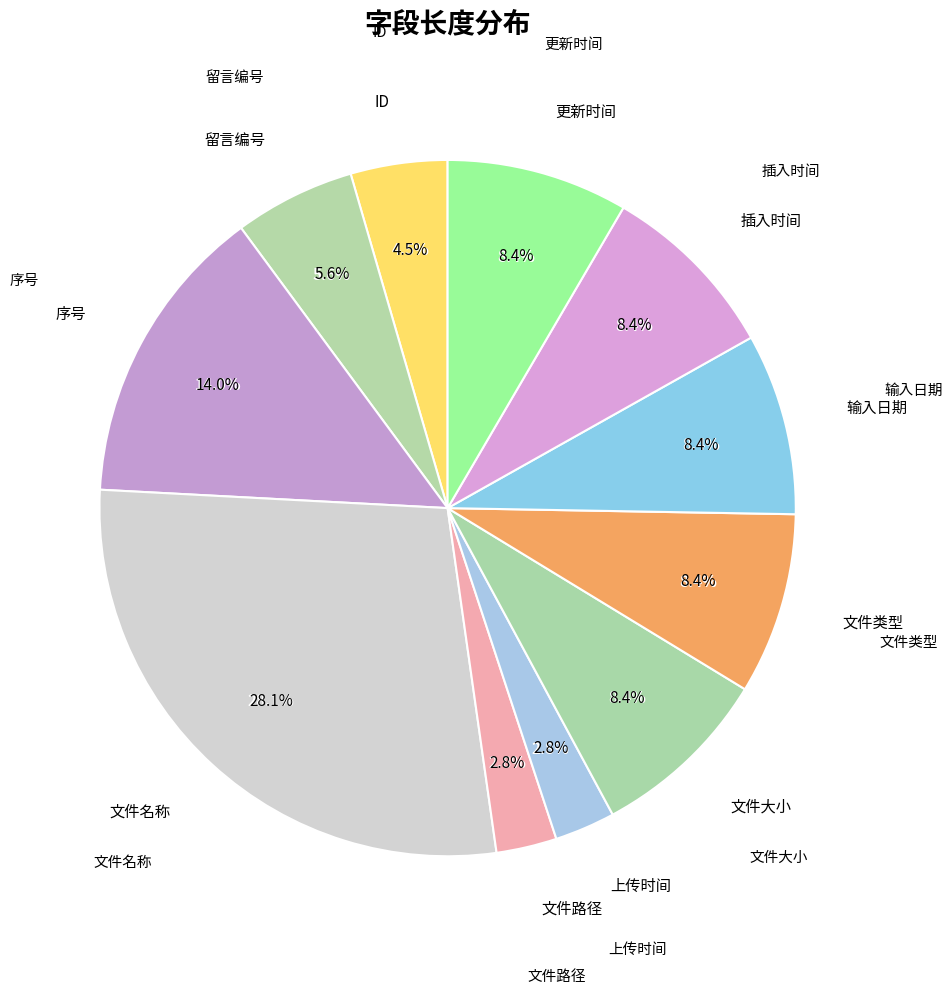

Is there any slice that represents more than half of the pie?

No